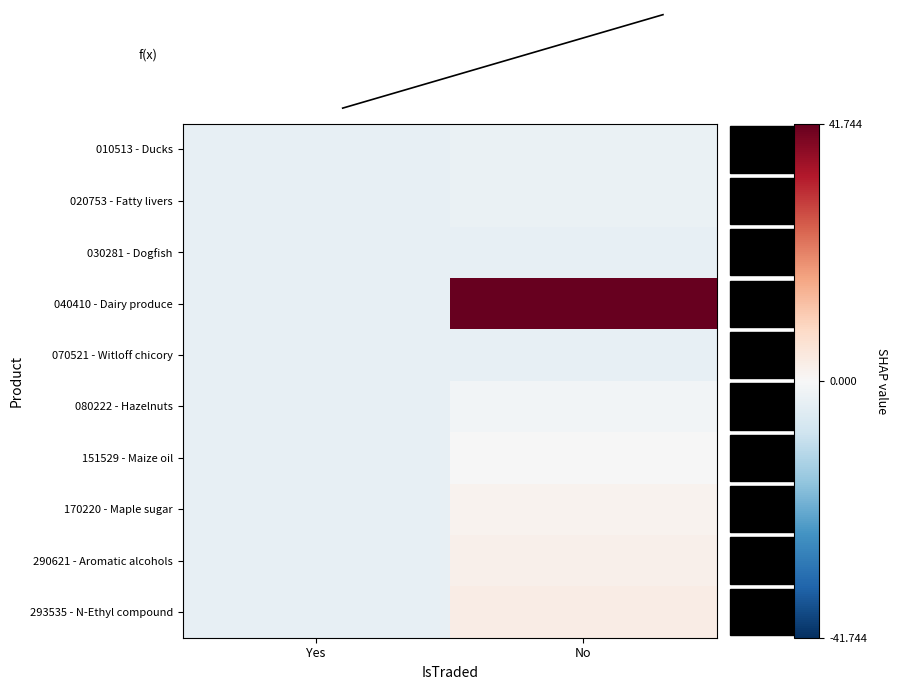

What is the greatest value displayed?

41.7